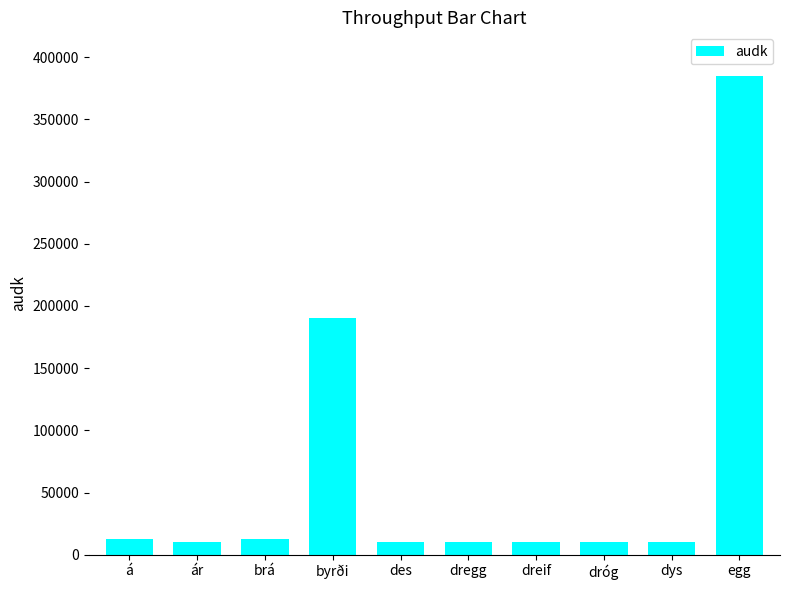

What position from the left is dregg?

6